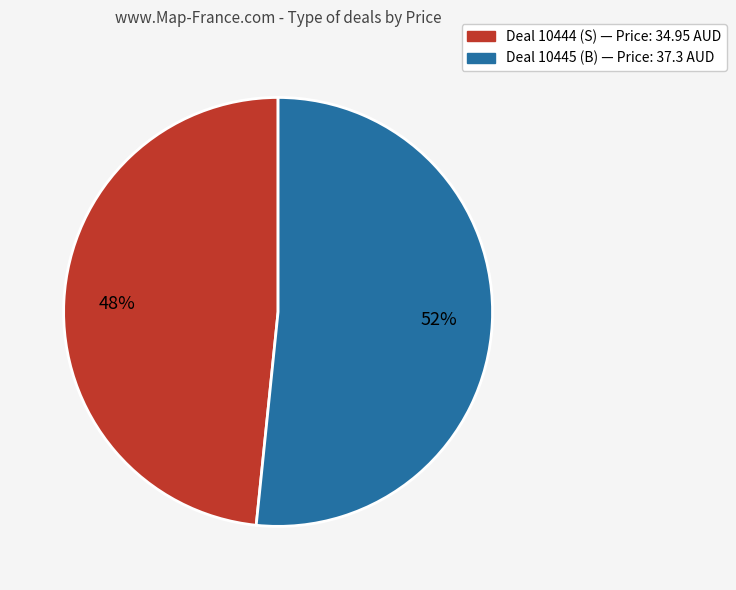

Is there any slice that represents more than half of the pie?

Yes